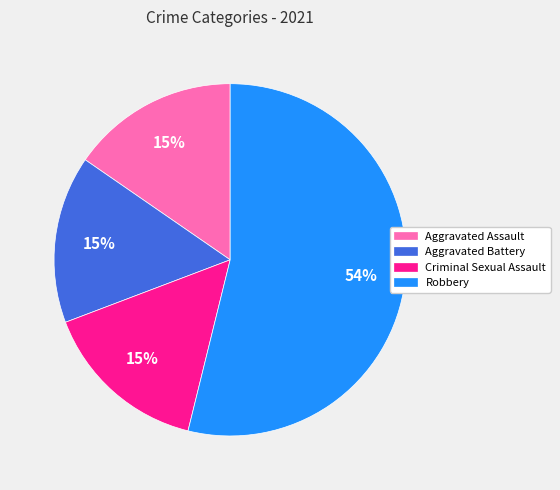

Combined, do Criminal Sexual Assault and Aggravated Assault account for over 50%?

No